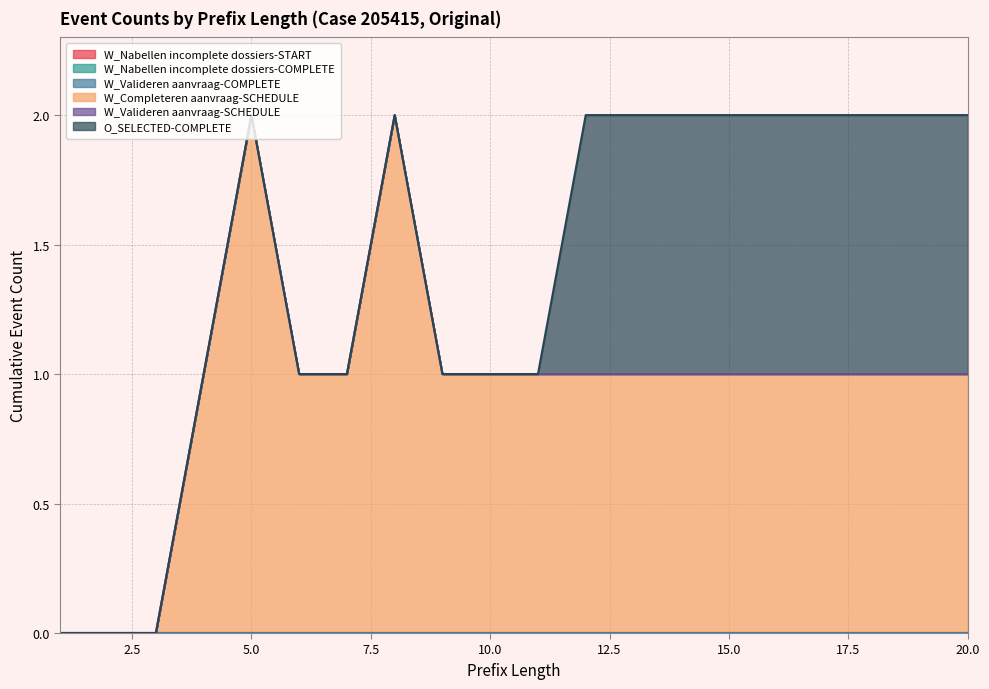

Which category has the lowest value in the W_Completeren aanvraag-SCHEDULE series?

1